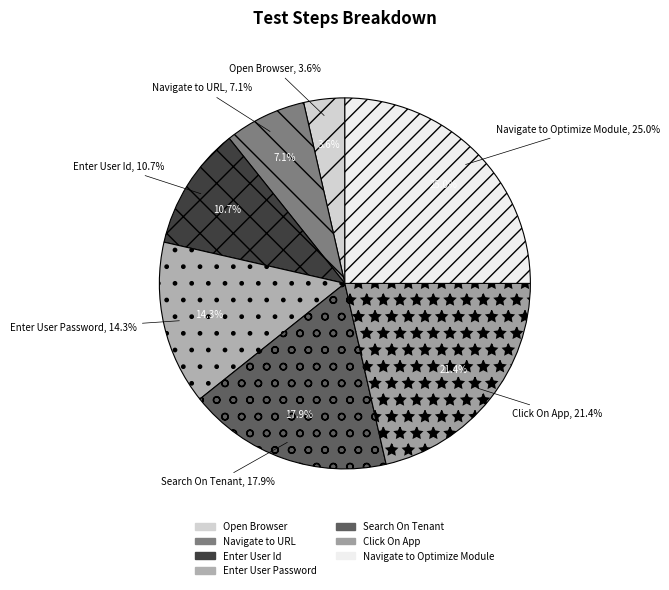

Does any single category account for the majority?

No